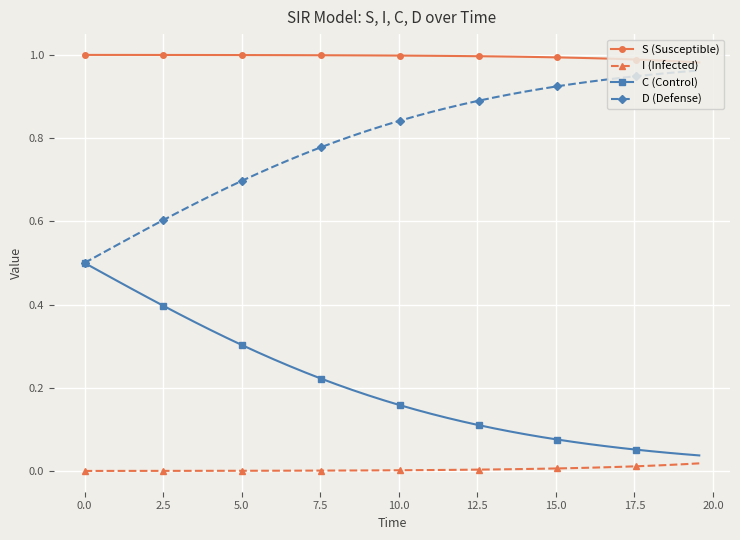

List the series in order of their overall mean, lowest first.

I (Infected), C (Control), D (Defense), S (Susceptible)